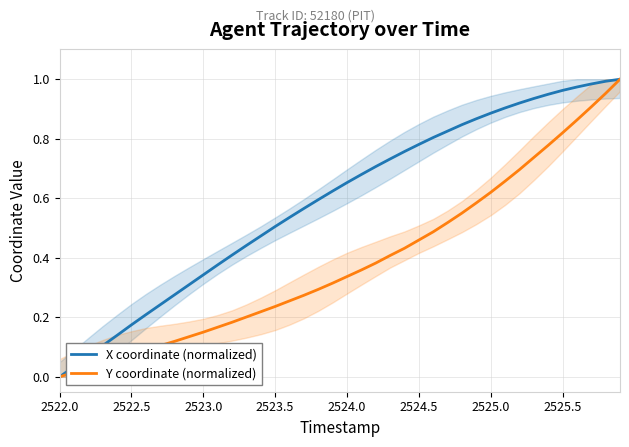

Which series has the largest range (max minus min)?

X coordinate (normalized)